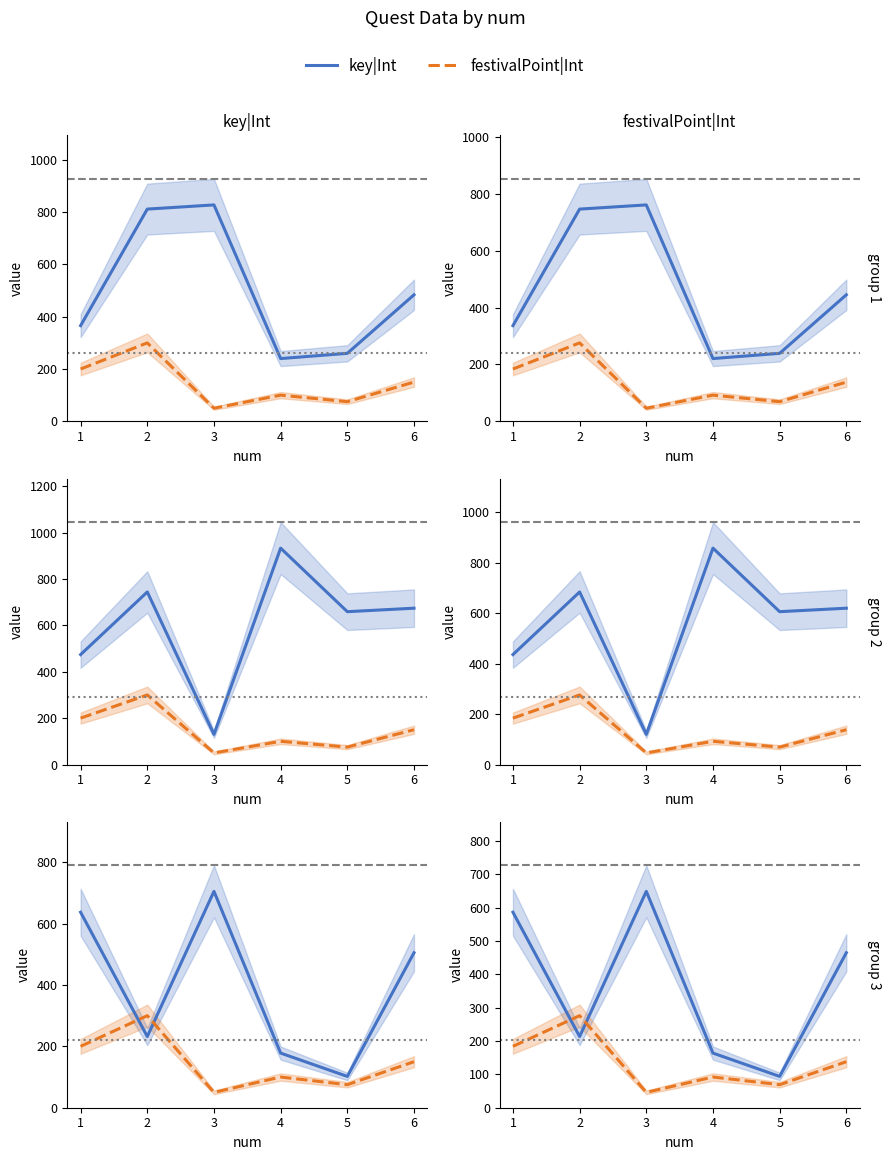

Does the chart have visible grid lines?

No